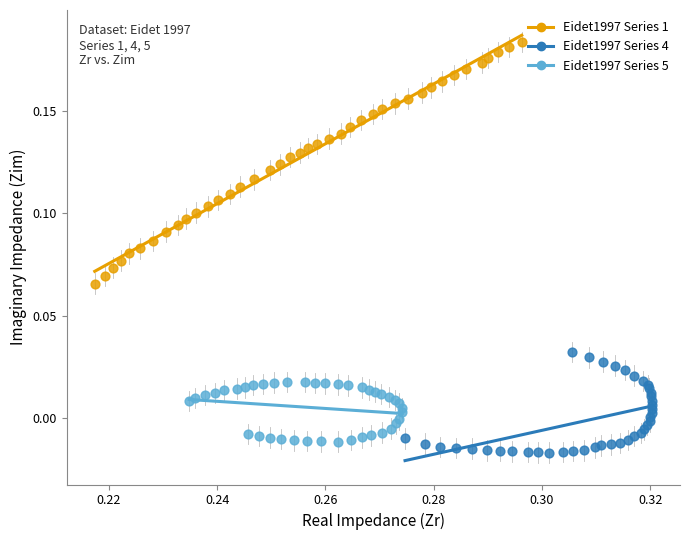

Which series contains the highest Y value?

Eidet1997 Series 1